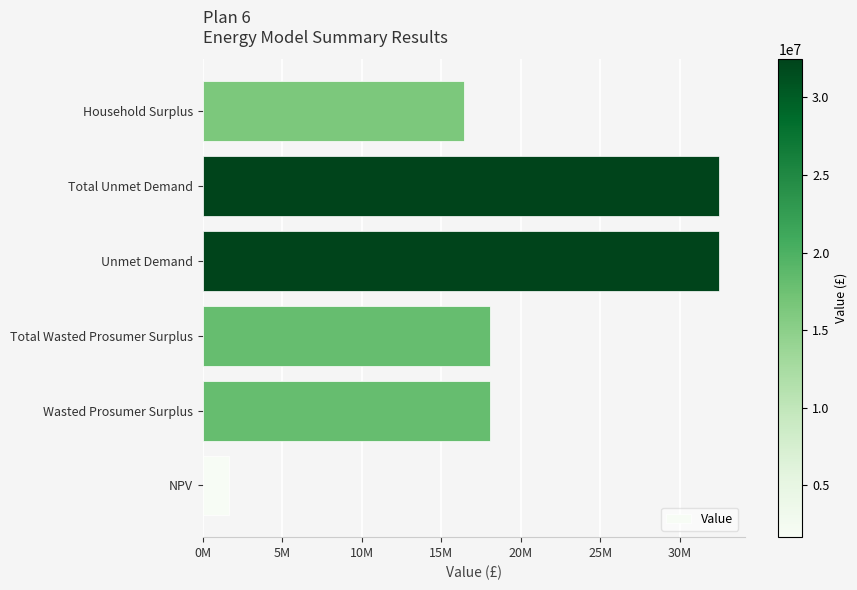

Are the bars horizontal?

Yes